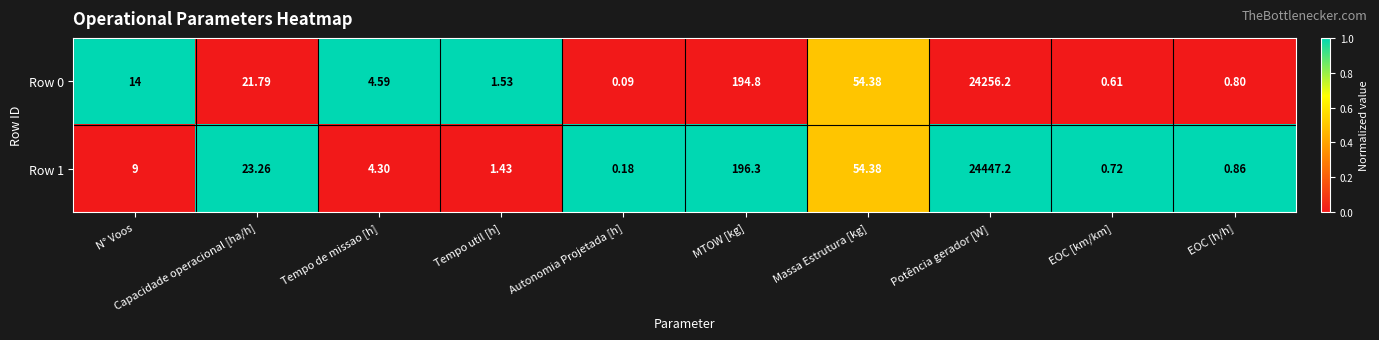

Rank the categories by Row 0 value from lowest to highest.

Autonomia Projetada [h], EOC [km/km], EOC [h/h], Tempo util [h], Tempo de missao [h], N° Voos, Capacidade operacional [ha/h], Massa Estrutura [kg], MTOW [kg], Potência gerador [W]